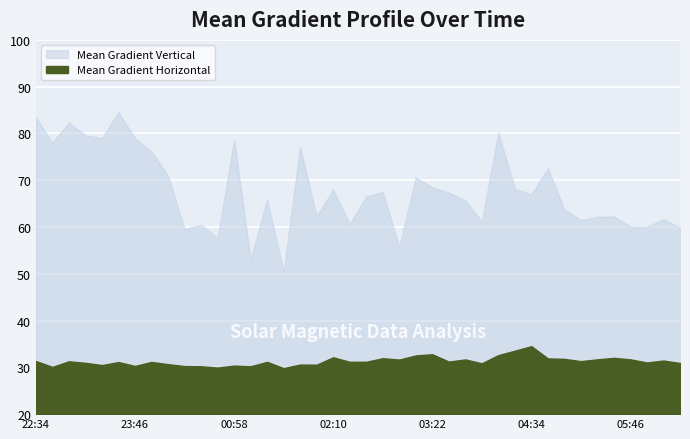

Reading right to left, transcribe all the data shown in this chart.

Mean Gradient Horizontal: 30.9	31.5	31.0	31.7	32.0	31.7	31.3	31.8	31.9	34.5	33.6	32.6	30.9	31.7	31.2	32.8	32.5	31.7	31.9	31.2	31.2	32.2	30.6	30.6	29.8	31.2	30.2	30.4	30.0	30.2	30.3	30.7	31.2	30.3	31.1	30.5	31.0	31.3	30.1	31.4
Mean Gradient Vertical: 59.9	61.7	60.0	60.1	62.3	62.2	61.5	63.7	72.6	66.9	68.2	80.3	61.1	65.7	67.4	68.5	70.6	55.7	67.5	66.5	60.6	68.0	62.3	77.2	50.5	65.9	53.1	78.7	57.7	60.5	59.6	71.0	76.1	79.0	84.5	79.1	79.6	82.4	78.0	83.4